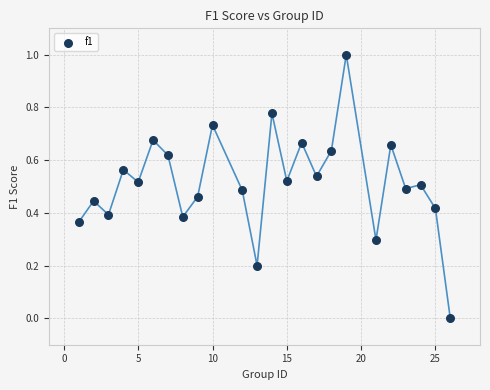

What is the range of X values (max minus min)?

25.0